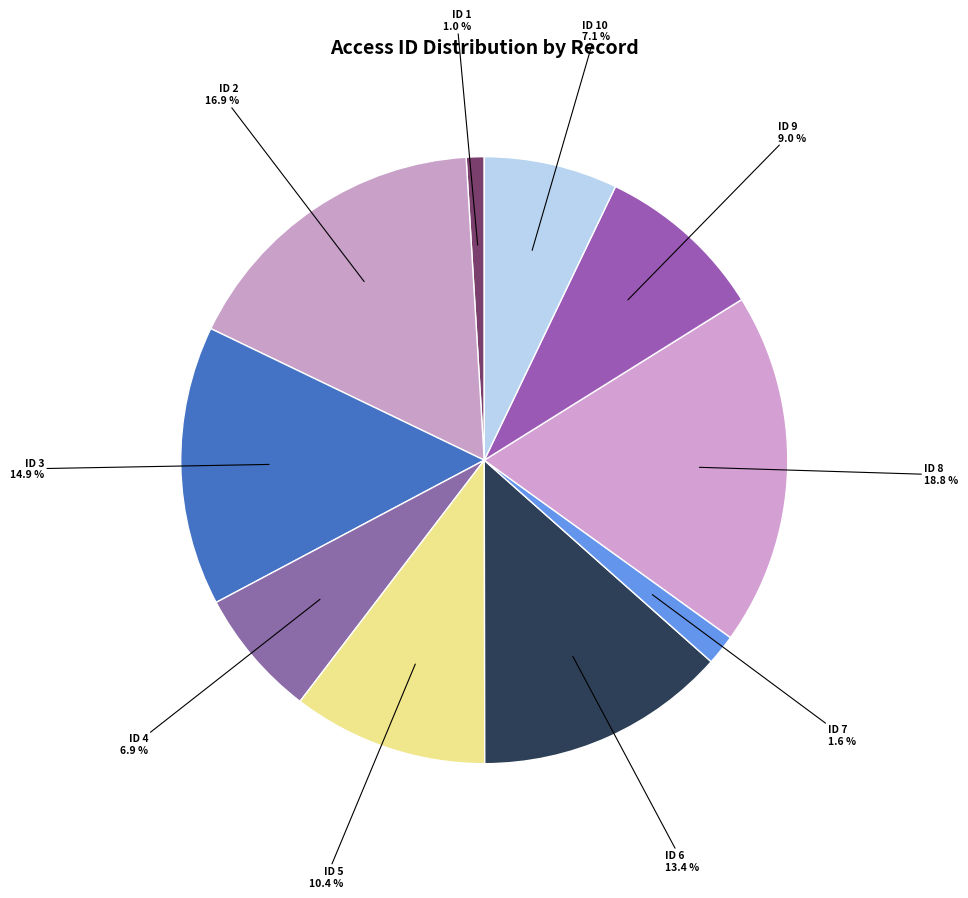

Rank the categories by value from lowest to highest.

1, 7, 4, 10, 9, 5, 6, 3, 2, 8